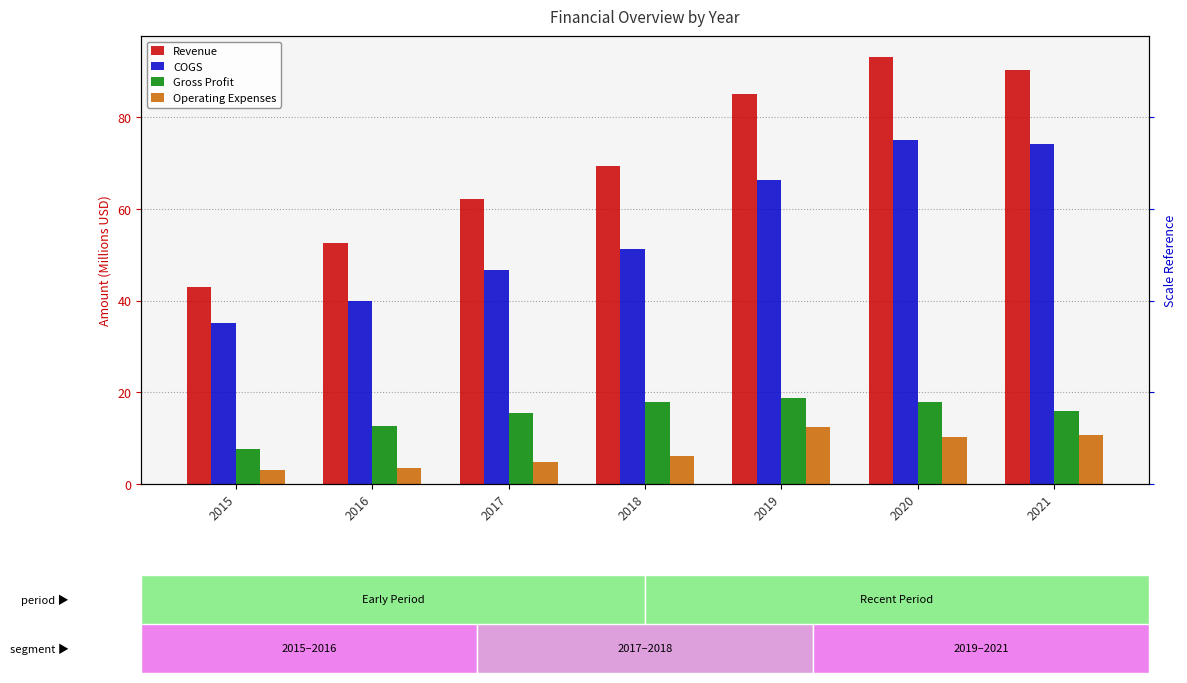

What is the difference between the maximum and minimum values in the COGS series?

39.8